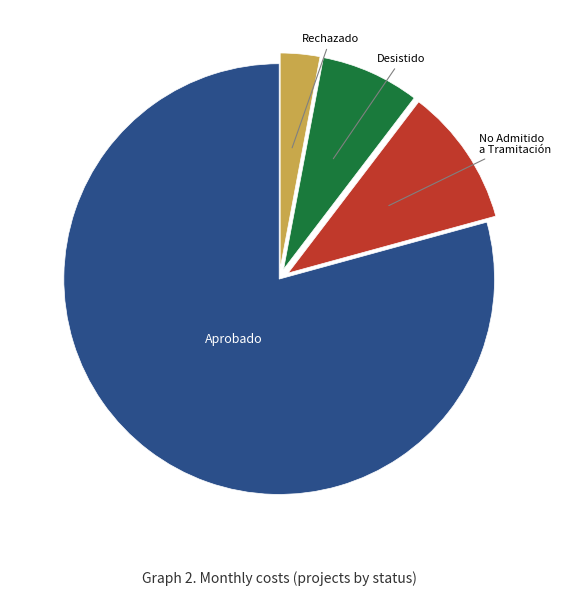

Is there a majority slice in this chart?

Yes